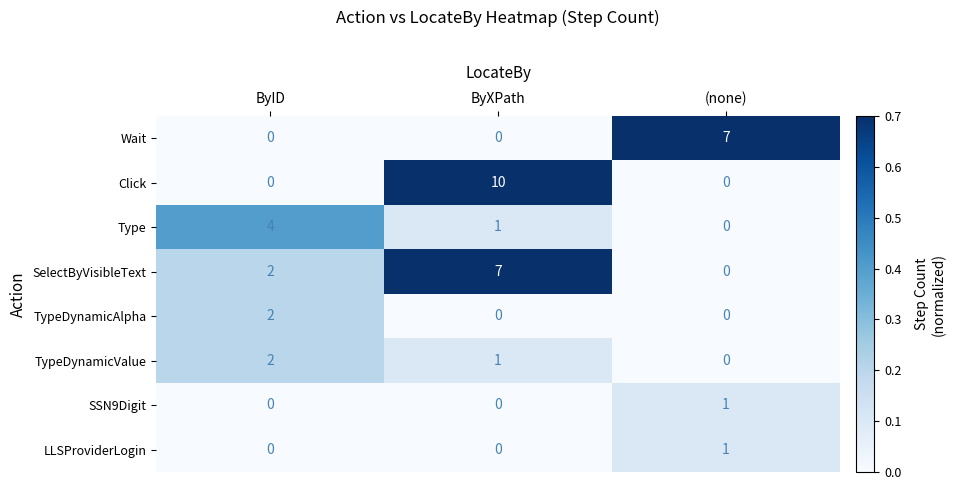

At how many categories does at least one series exceed 0?

3